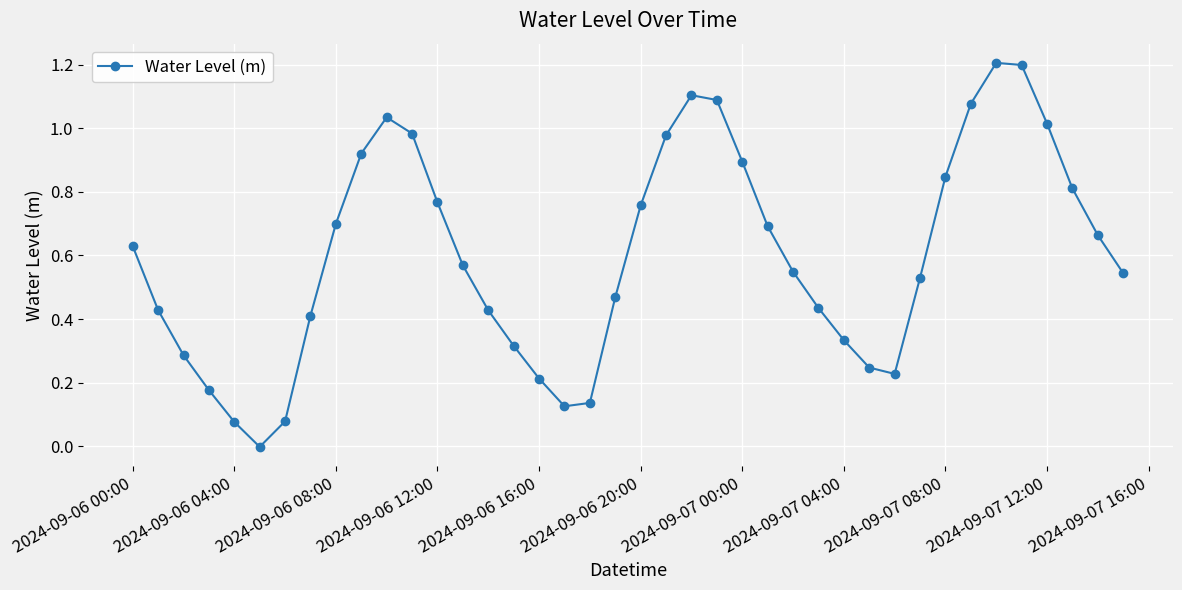

What is the maximum value shown in the chart?

1.2